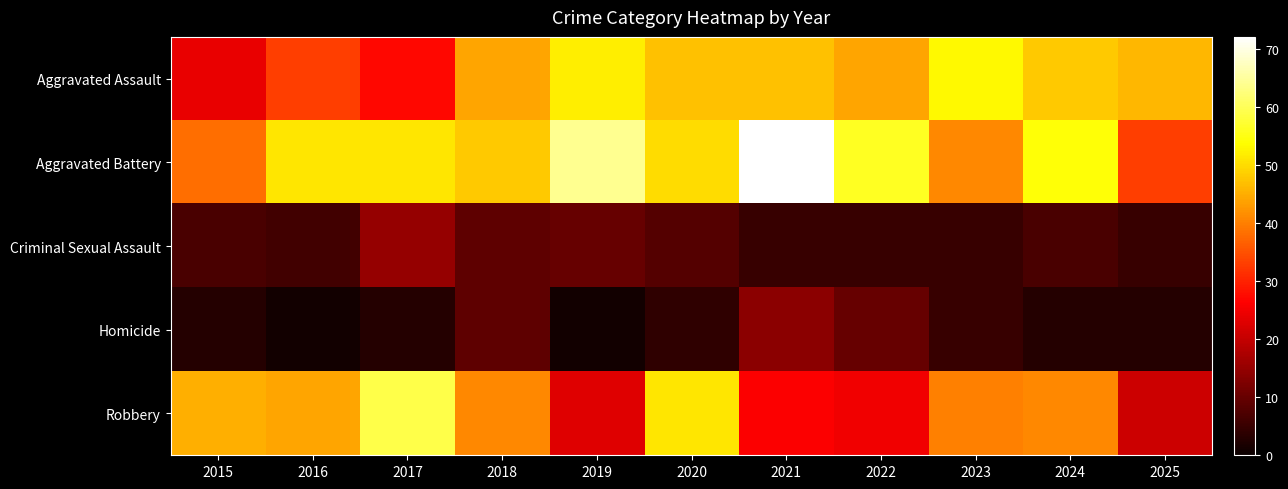

List the series in order of their peak value, lowest first.

Homicide, Criminal Sexual Assault, Aggravated Assault, Robbery, Aggravated Battery